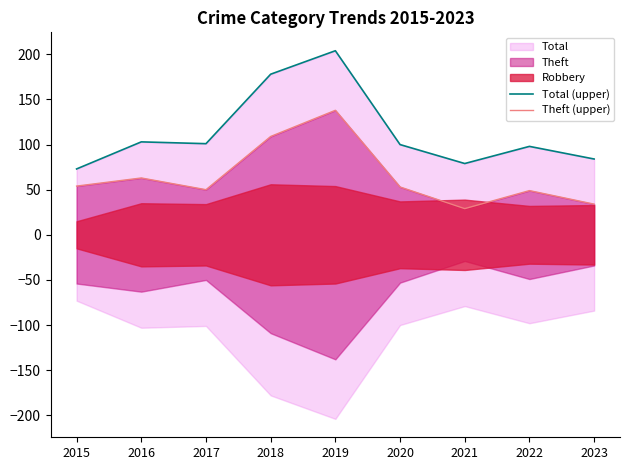

What is the approximate value of Theft (upper) at 2021?

29